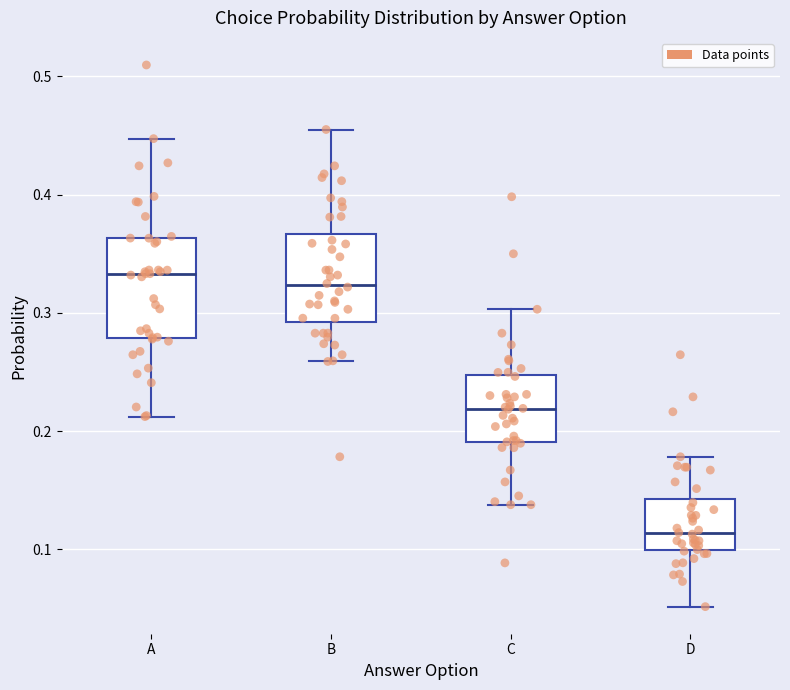

Where does the upper whisker of the box for B end on the y-axis? The values are not printed on the chart, so give them approximately, as read against the axis.

0.46